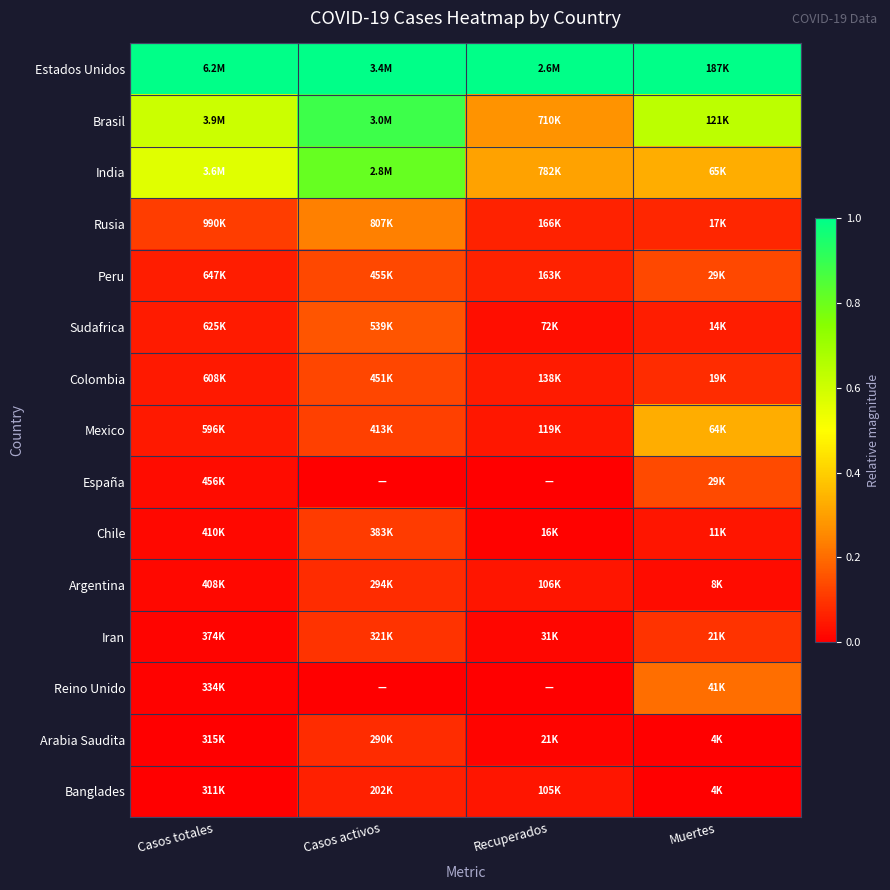

Reading right to left, extract all data points from this chart.

Estados Unidos: Muertes=1.0	Recuperados=1.0	Casos activos=1.0	Casos totales=1.0
Brasil: Muertes=0.6	Recuperados=0.3	Casos activos=0.9	Casos totales=0.6
India: Muertes=0.3	Recuperados=0.3	Casos activos=0.8	Casos totales=0.6
Rusia: Muertes=0.1	Recuperados=0.1	Casos activos=0.2	Casos totales=0.1
Peru: Muertes=0.1	Recuperados=0.1	Casos activos=0.1	Casos totales=0.1
Sudafrica: Muertes=0.1	Recuperados=0.0	Casos activos=0.2	Casos totales=0.1
Colombia: Muertes=0.1	Recuperados=0.1	Casos activos=0.1	Casos totales=0.1
Mexico: Muertes=0.3	Recuperados=0.0	Casos activos=0.1	Casos totales=0.0
España: Muertes=0.1	Recuperados=0.0	Casos activos=0.0	Casos totales=0.0
Chile: Muertes=0.0	Recuperados=0.0	Casos activos=0.1	Casos totales=0.0
Argentina: Muertes=0.0	Recuperados=0.0	Casos activos=0.1	Casos totales=0.0
Iran: Muertes=0.1	Recuperados=0.0	Casos activos=0.1	Casos totales=0.0
Reino Unido: Muertes=0.2	Recuperados=0.0	Casos activos=0.0	Casos totales=0.0
Arabia Saudita: Muertes=0.0	Recuperados=0.0	Casos activos=0.1	Casos totales=0.0
Banglades: Muertes=0.0	Recuperados=0.0	Casos activos=0.1	Casos totales=0.0